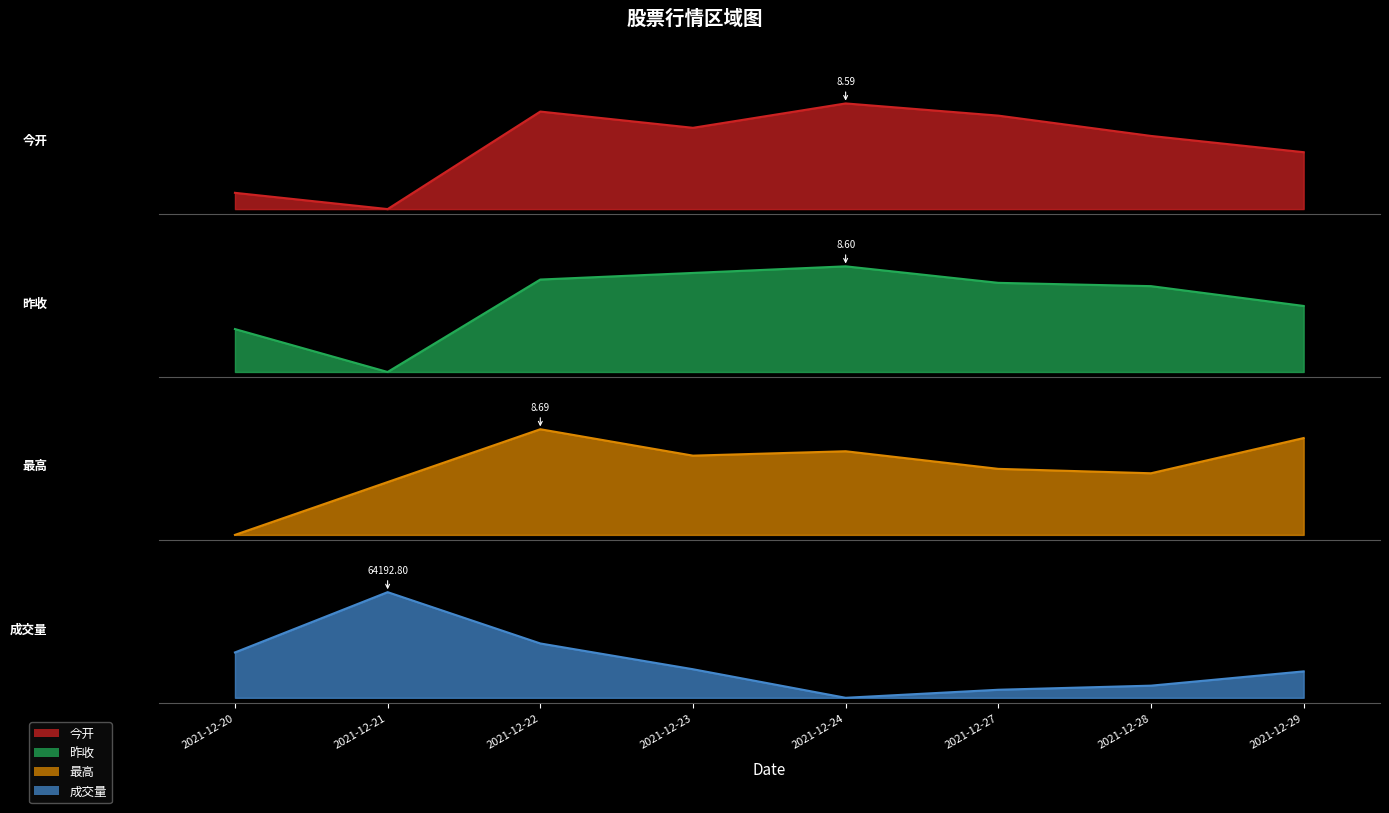

Which series ends up on top after the final intersection of 最高 and 昨收?

最高